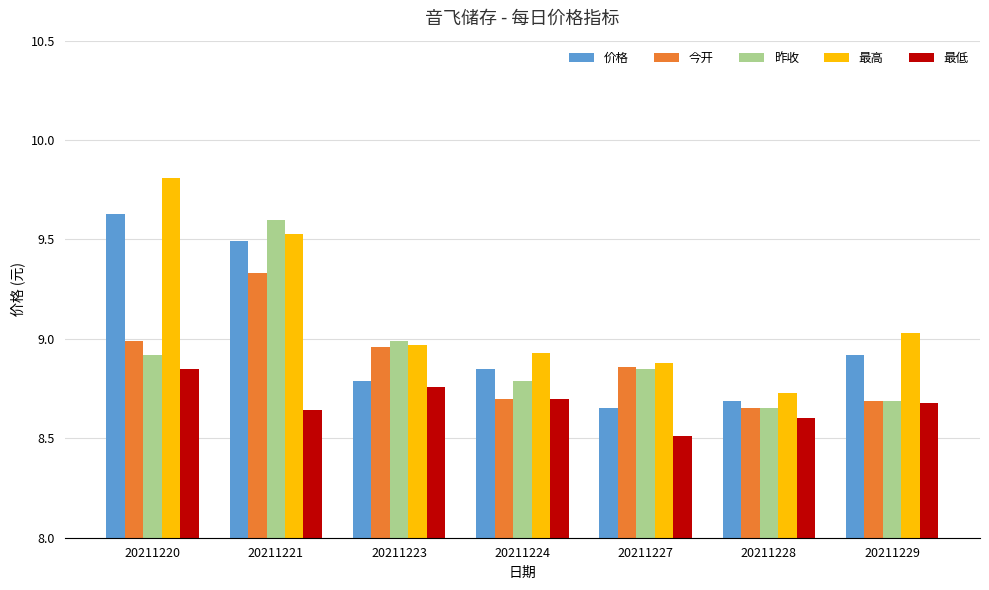

Does the chart contain any negative values?

No